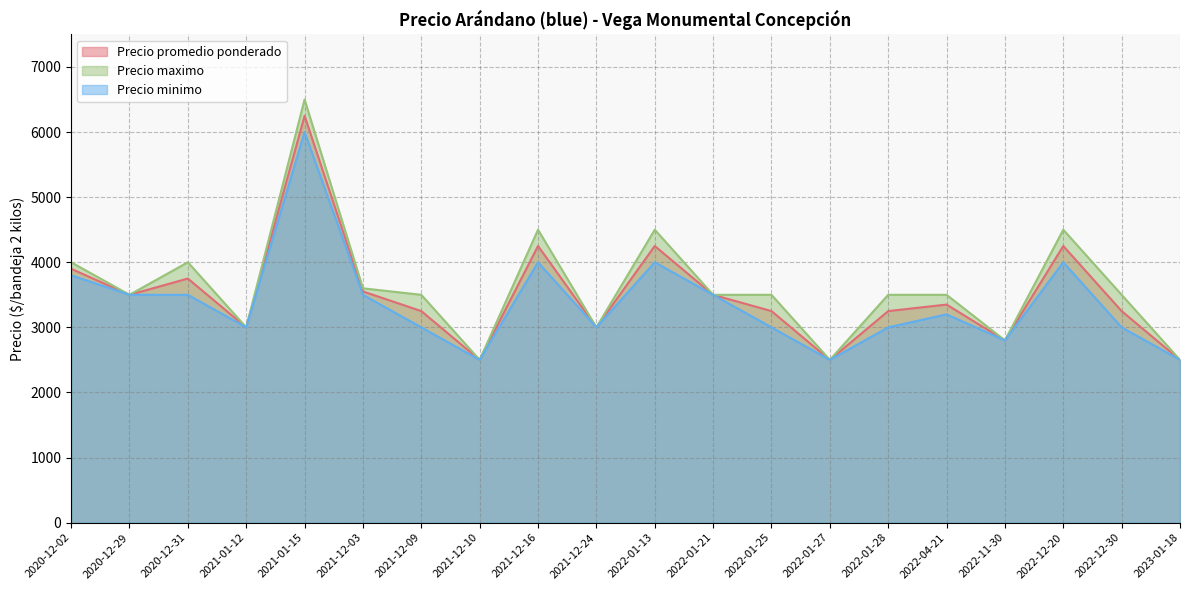

At which category is the sum across all series the highest?

2021-01-15